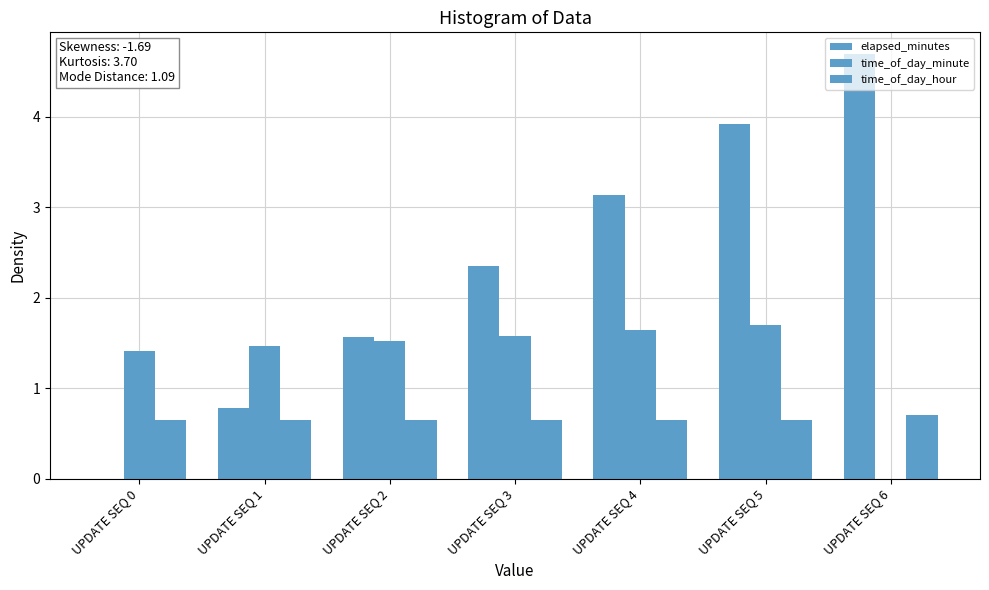

Does the chart contain stacked bars?

No